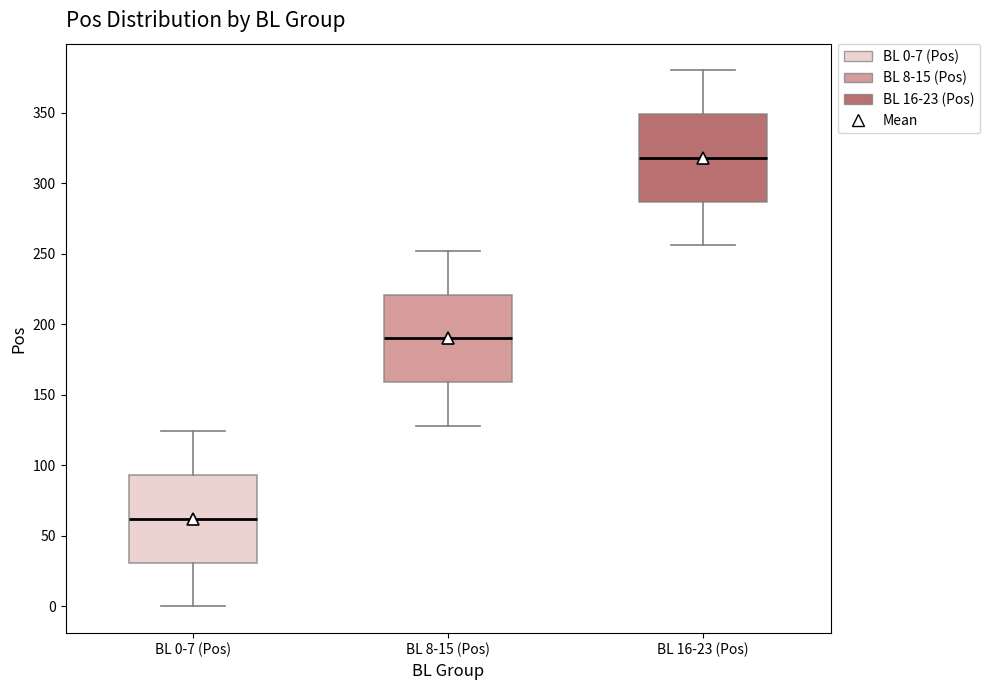

Reading left to right, read every box against the y-axis: the position of its median line, the range the box covers, and the ends of its whiskers. The values are not printed on the chart, so give them approximately, as read against the axis.

BL 0-7 (Pos): median 60, box 30 to 95, whiskers 0 to 125
BL 8-15 (Pos): median 190, box 160 to 220, whiskers 130 to 250
BL 16-23 (Pos): median 320, box 285 to 350, whiskers 255 to 380